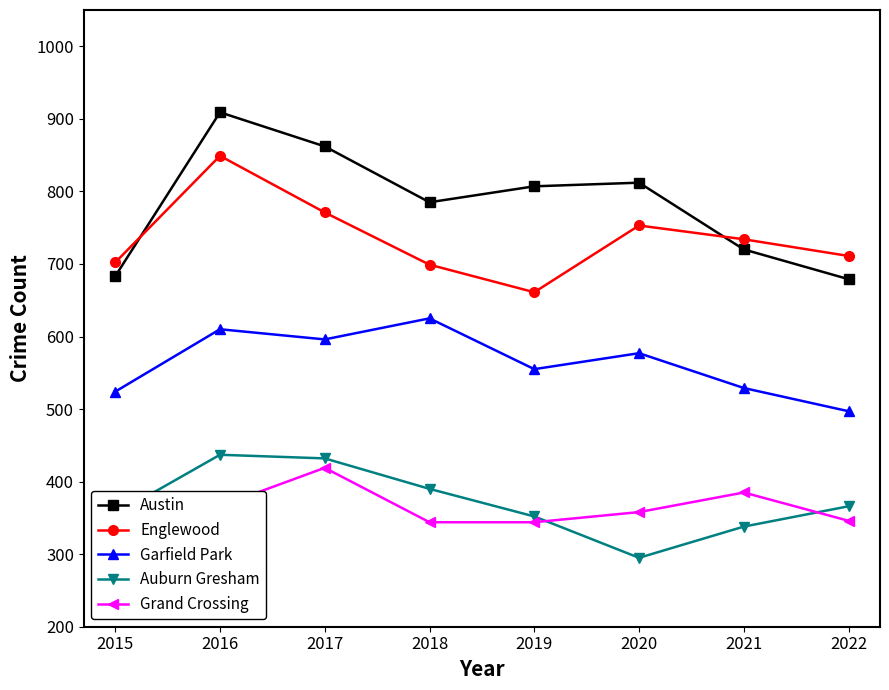

What is the total value across all series at 2015?

2580